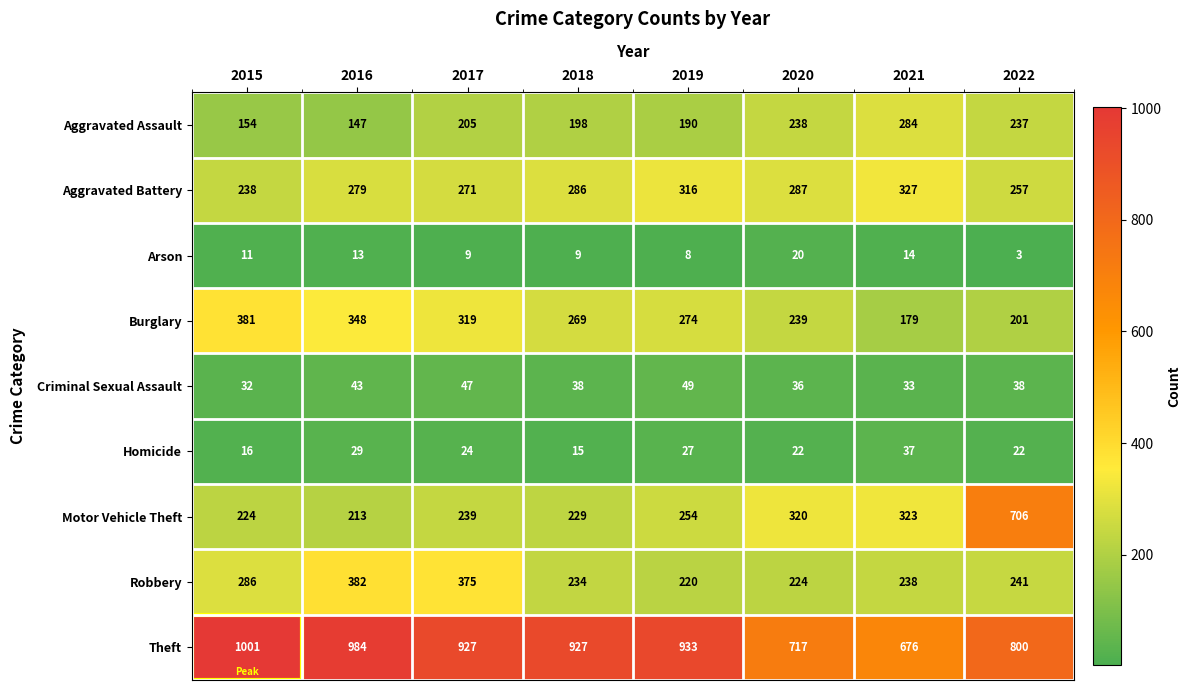

What value does the Burglary series have at 2021, to the nearest 5?

180